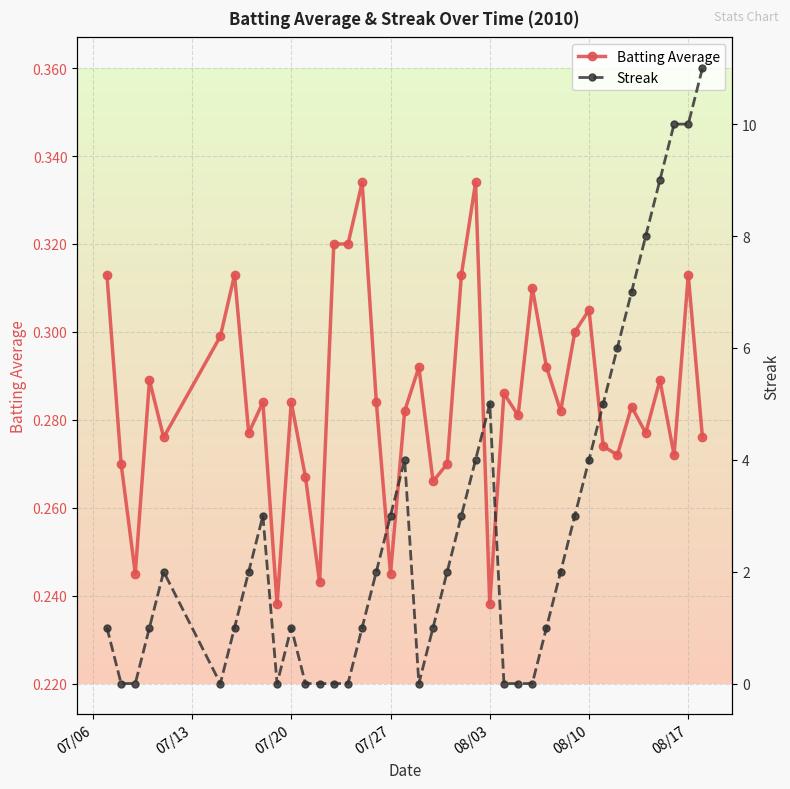

Which series has the largest range (max minus min)?

Streak